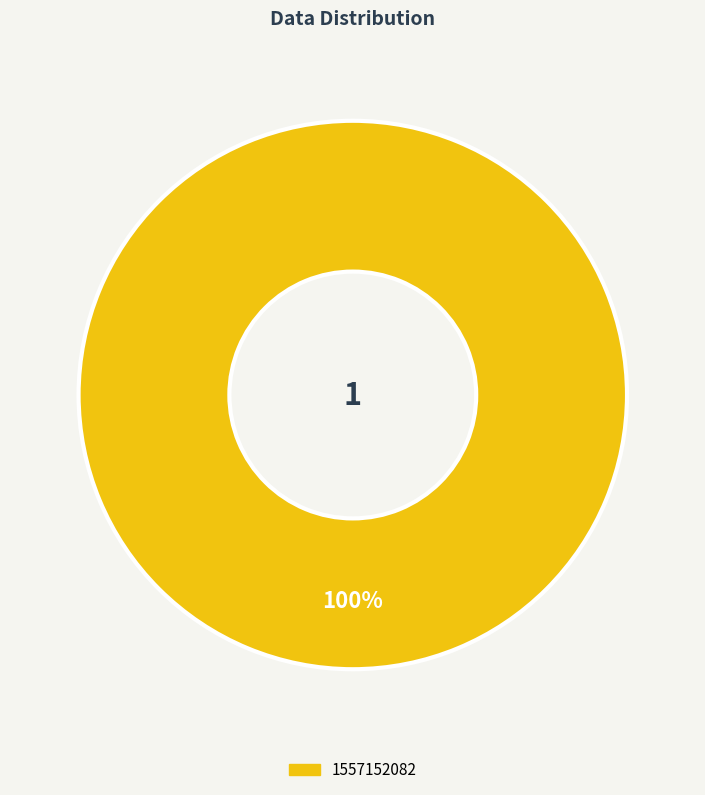

Is there any slice that represents more than half of the pie?

Yes